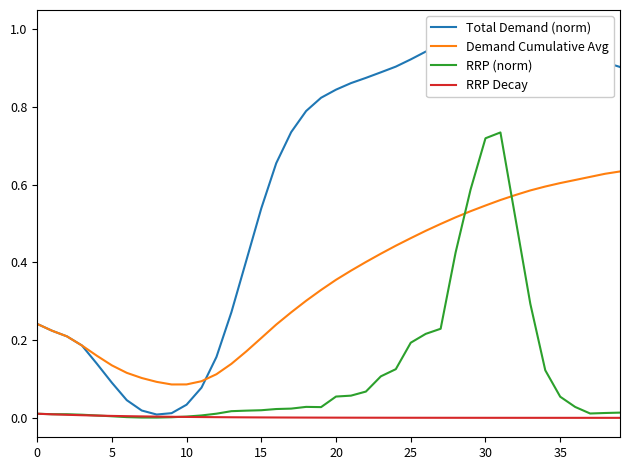

Between 31 and 39, which series saw the biggest shift?

RRP (norm)